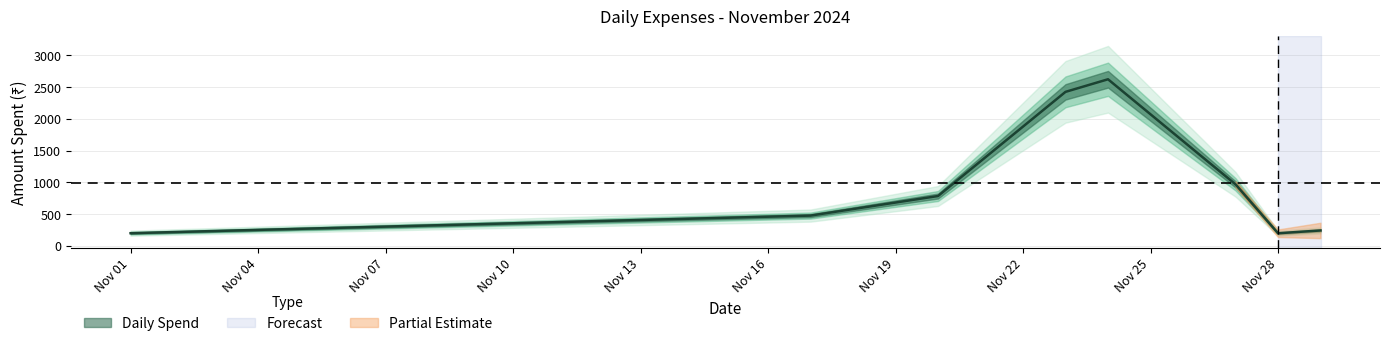

At which label does the data first exceed 377?

2024-11-17